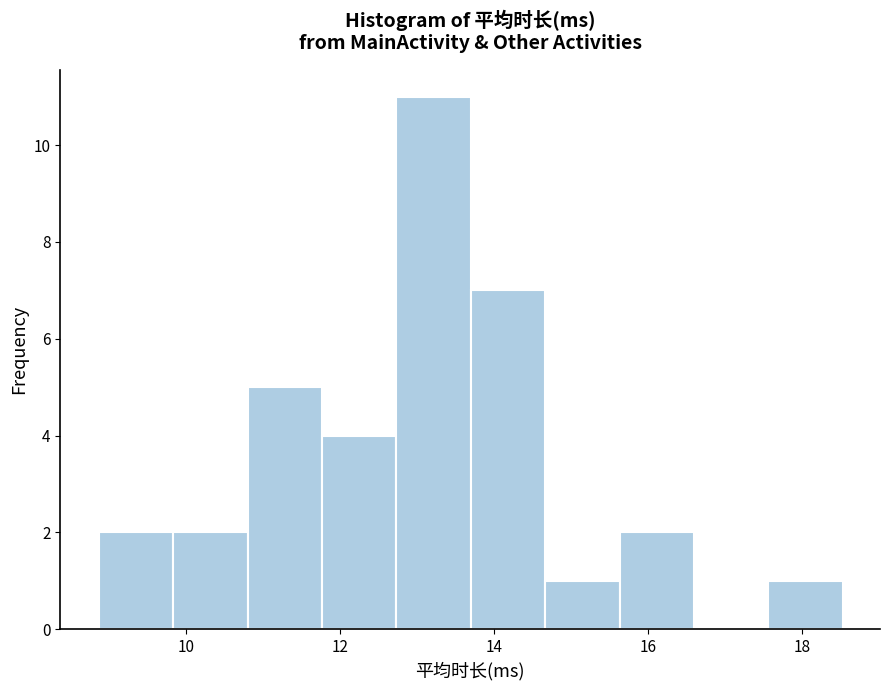

How tall is the bar that spans 10.8 to 11.8 on the x-axis? Neither the bar edges nor the heights are printed on the chart, so give them approximately, as read against the axes.

5